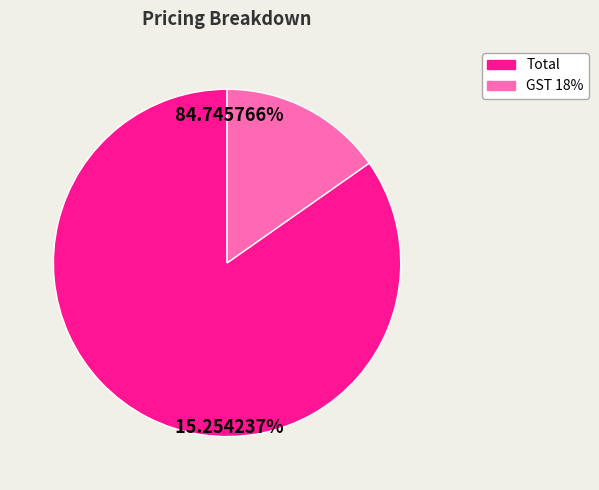

Is it true that Total is 92% of the pie?

False